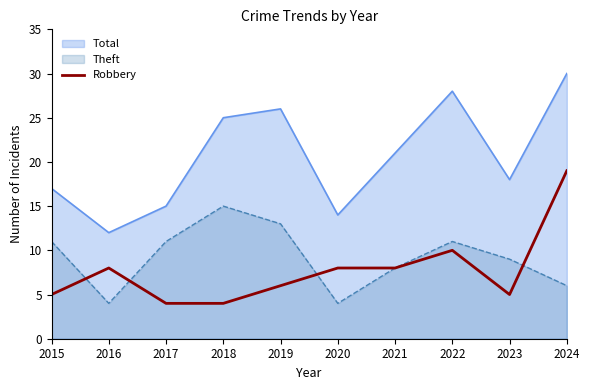

Which category has the lowest value in the Total series?

2016